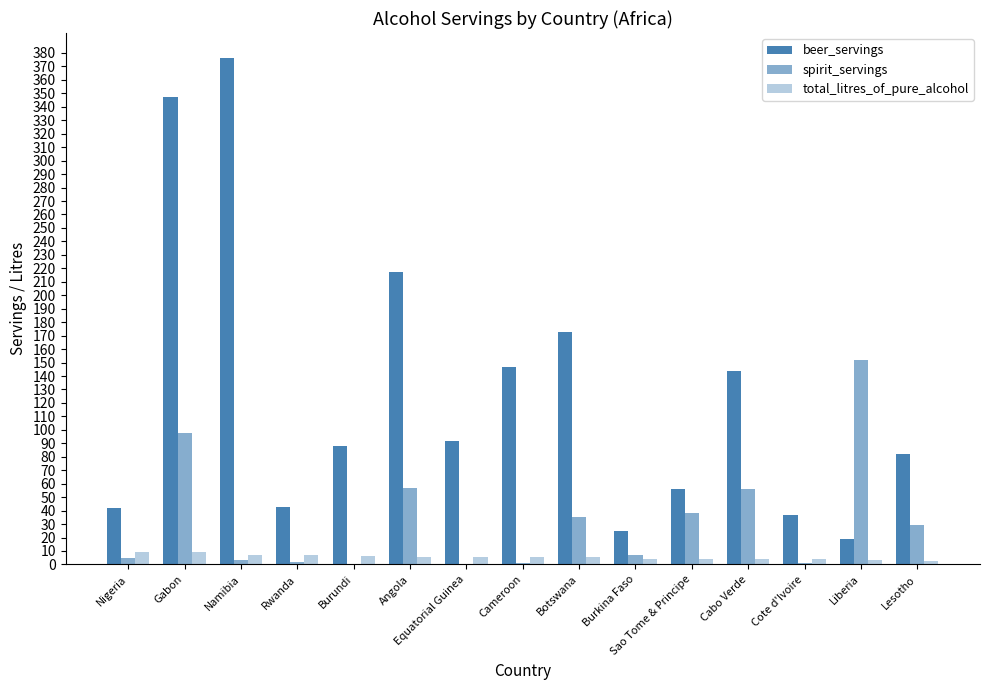

Rank the series by their maximum value, from highest to lowest.

beer_servings, spirit_servings, total_litres_of_pure_alcohol